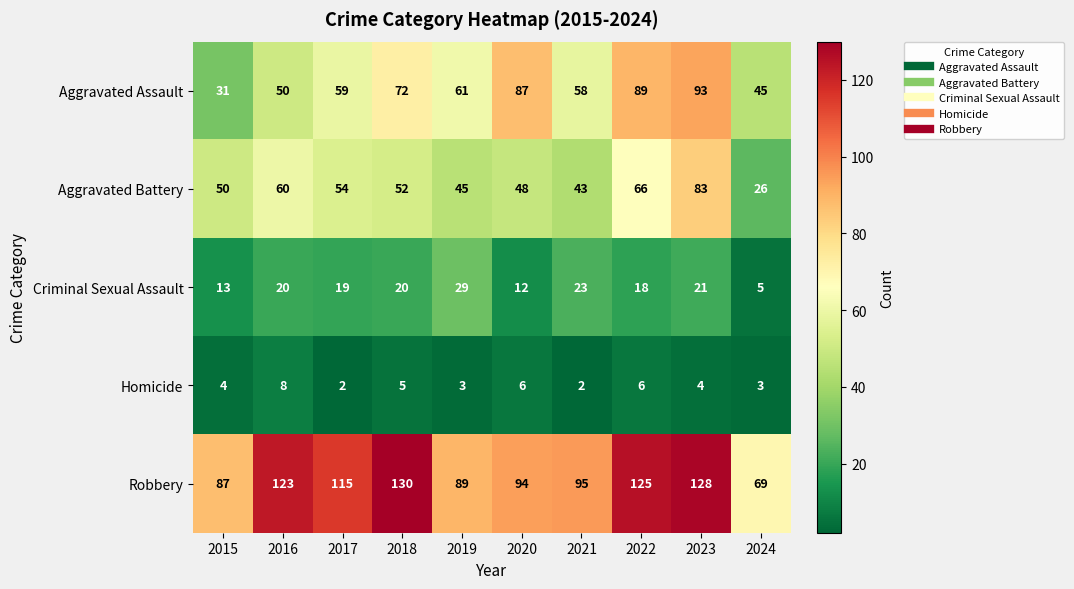

At which category is the sum across all series the highest?

2023